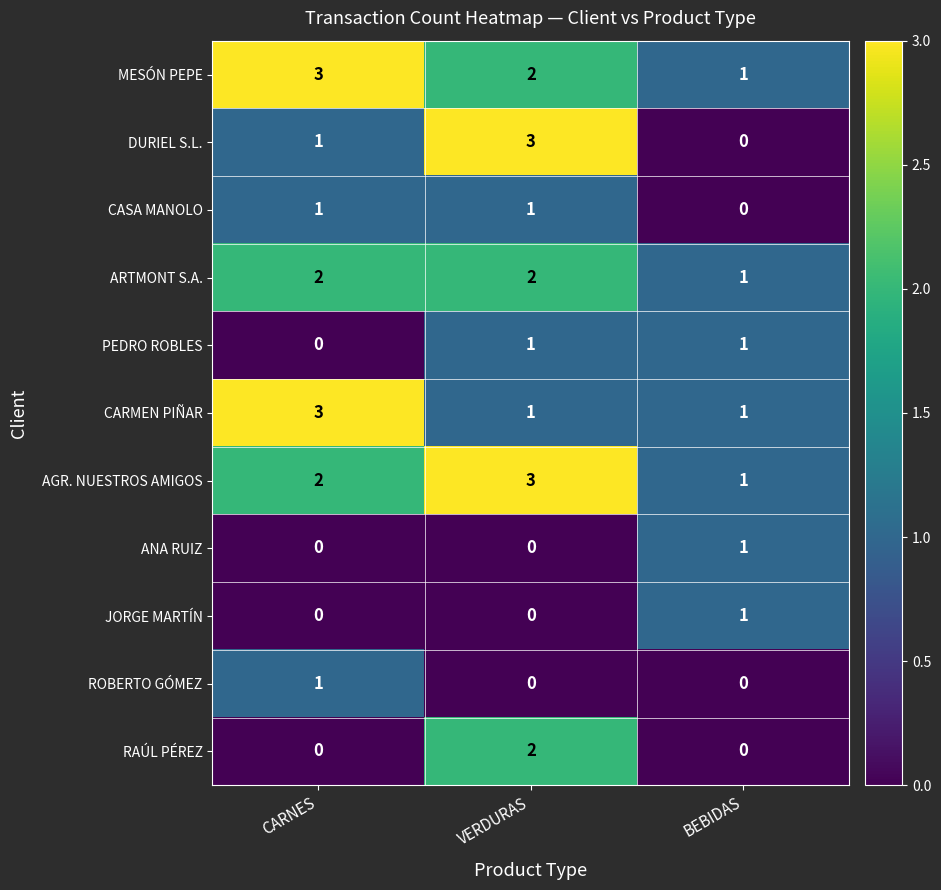

What is the total value across all series at BEBIDAS?

7